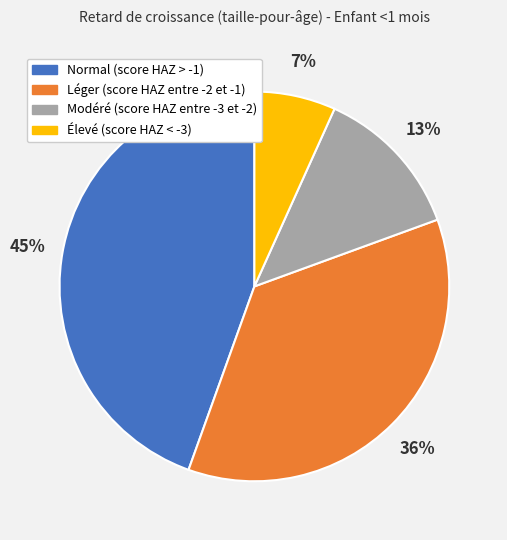

To the nearest percent, what is the difference between the Élevé (score HAZ < -3) and Modéré (score HAZ entre -3 et -2) slice percentages?

6%